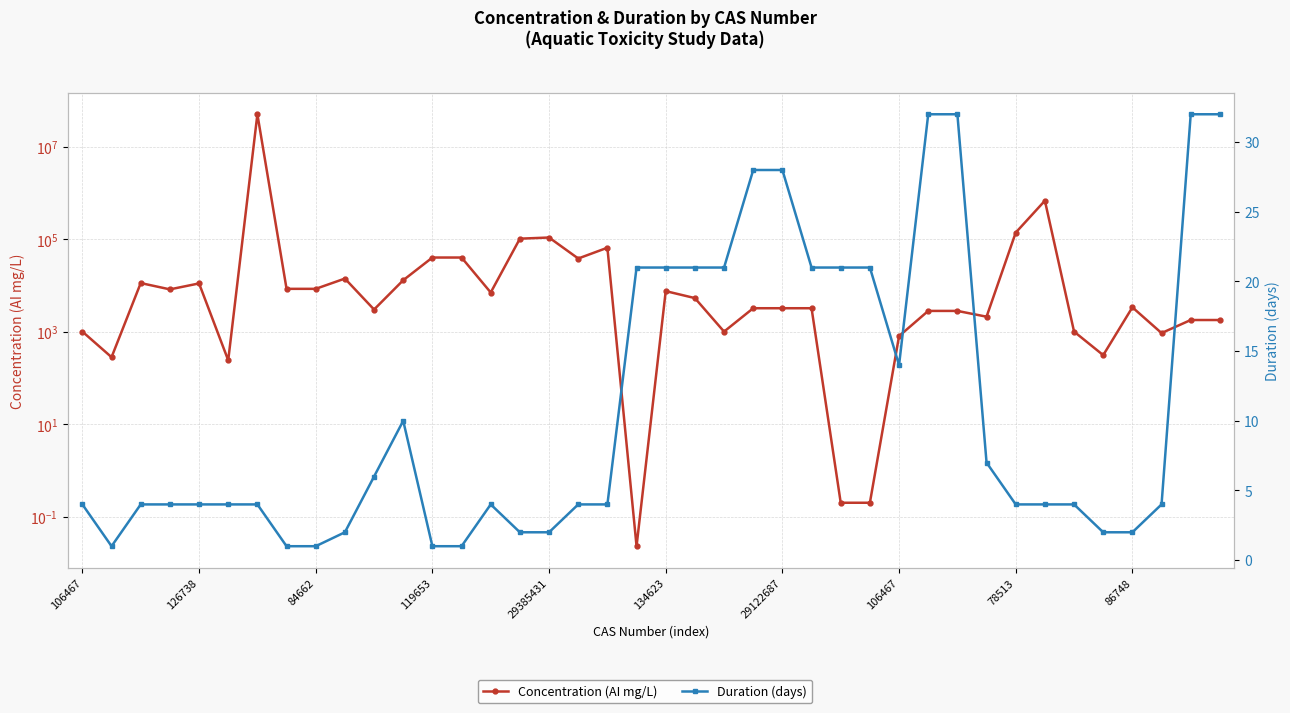

How many data points in Duration (days) are less than 4?

10